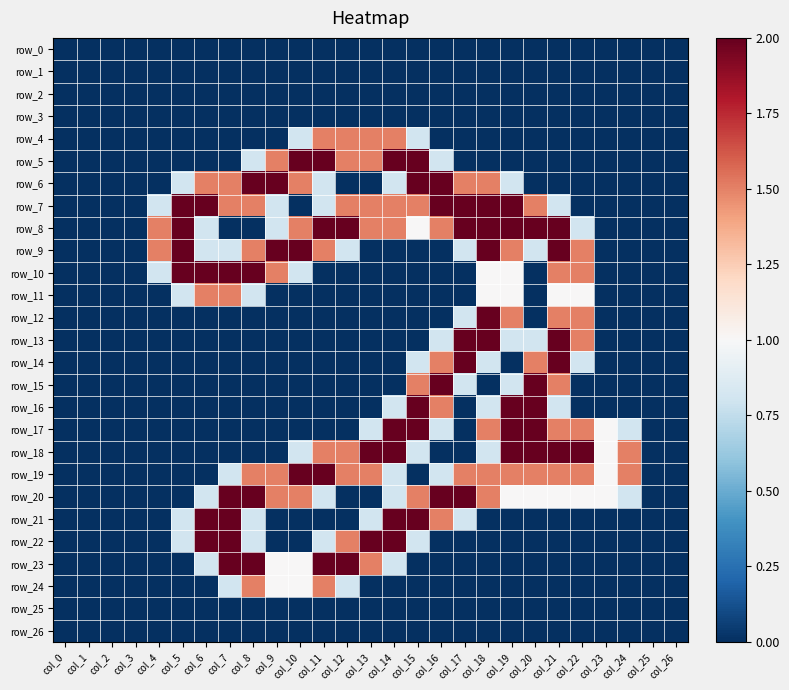

The value of row_18 at col_21 is 1.0. True or false?

False